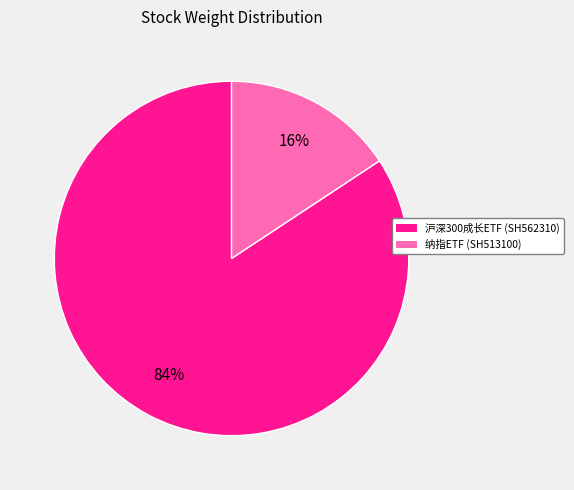

What is the ratio of the value at 纳指ETF (SH513100) to the value at 沪深300成长ETF (SH562310)?

0.2